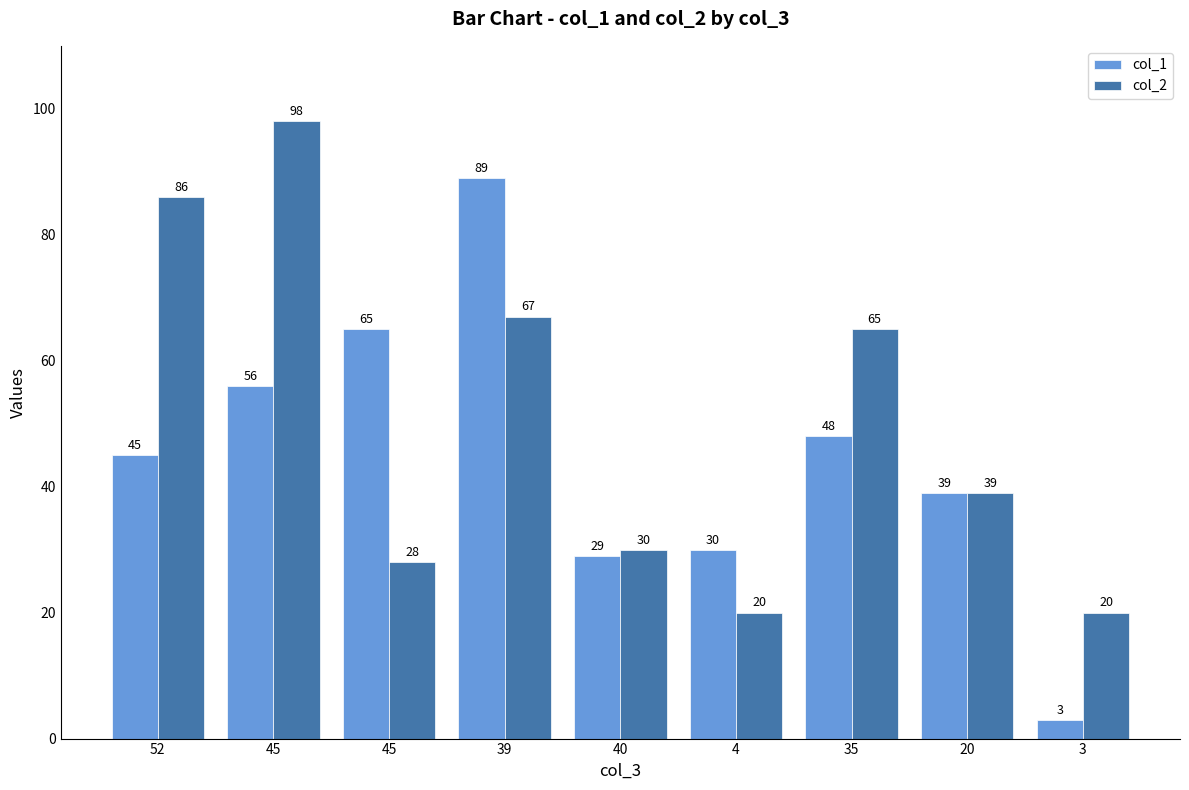

At which category is the sum across all series the highest?

39